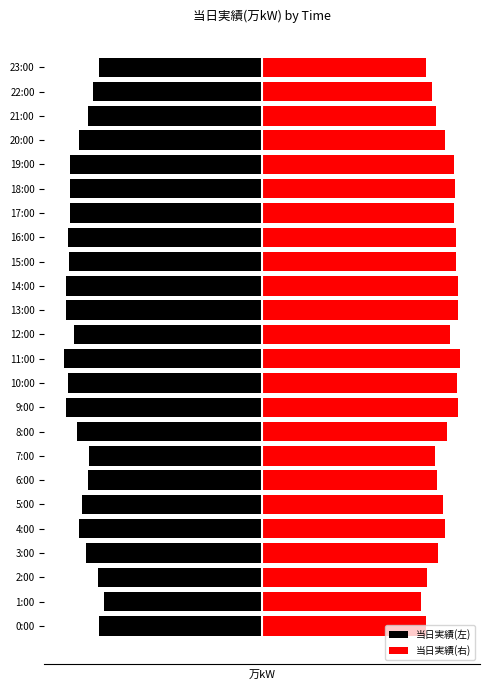

Which series changed the most between 11:00 and 18:00?

当日実績(左)